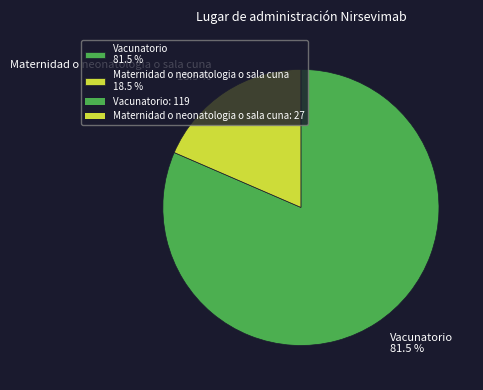

How many slices are in this pie chart?

2